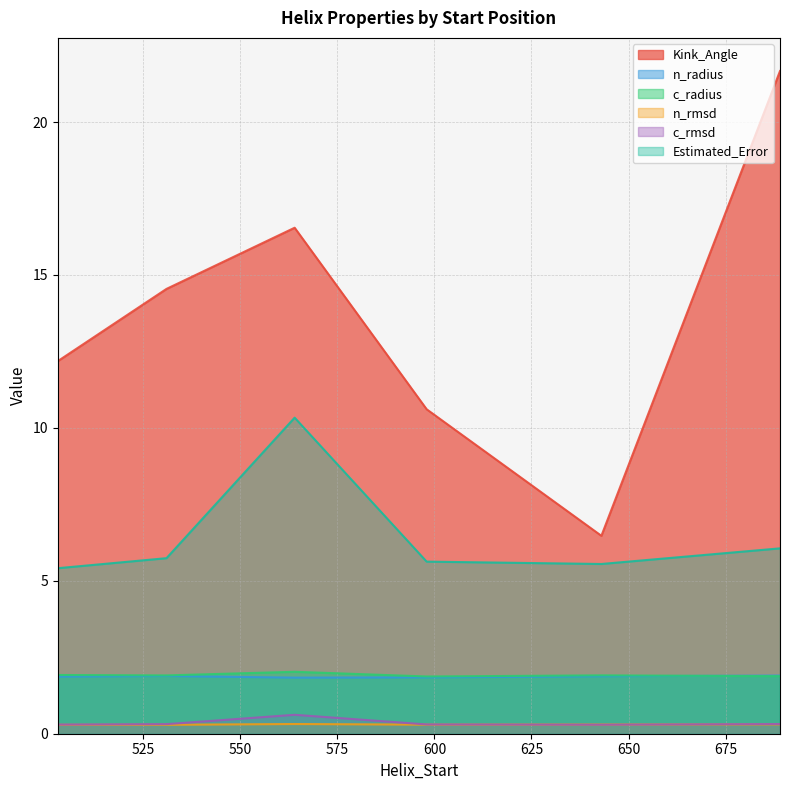

Which series has the widest spread of values?

Kink_Angle